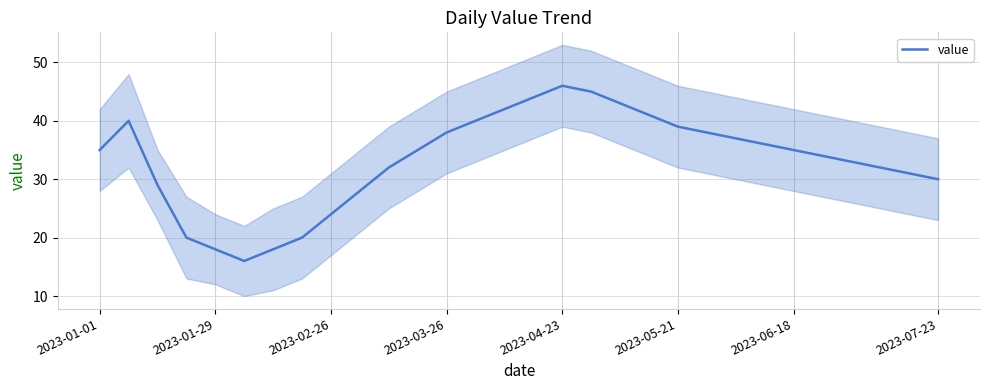

True or false: value has a value of 30 at 2023-07-23.

True